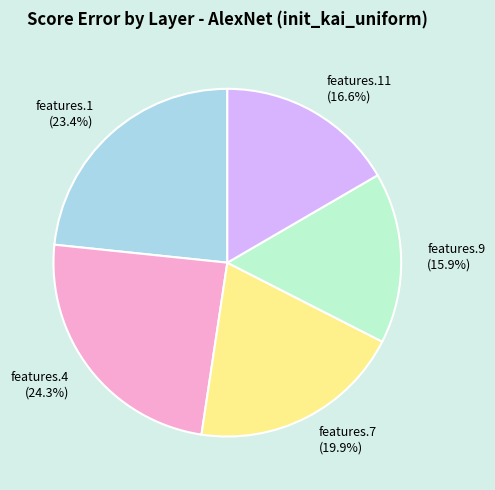

Is there a majority slice in this chart?

No